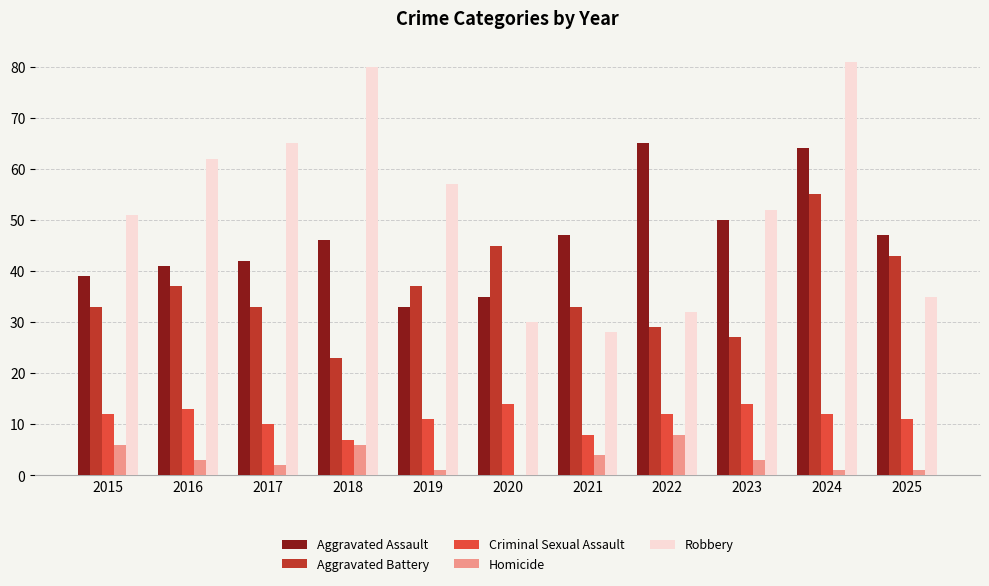

What is the sum of the Homicide values at 2015 and 2018?

12